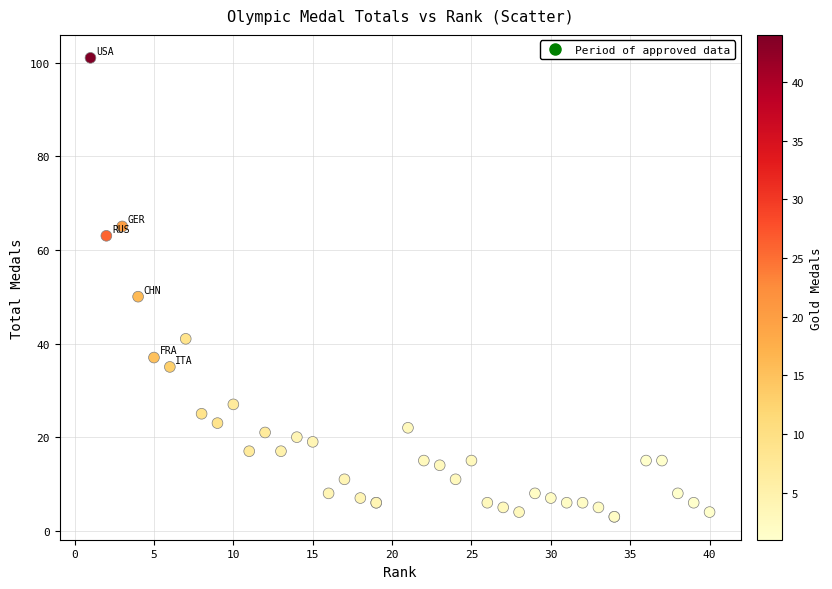

What Y value in the scatter plot is closest to 52?

50